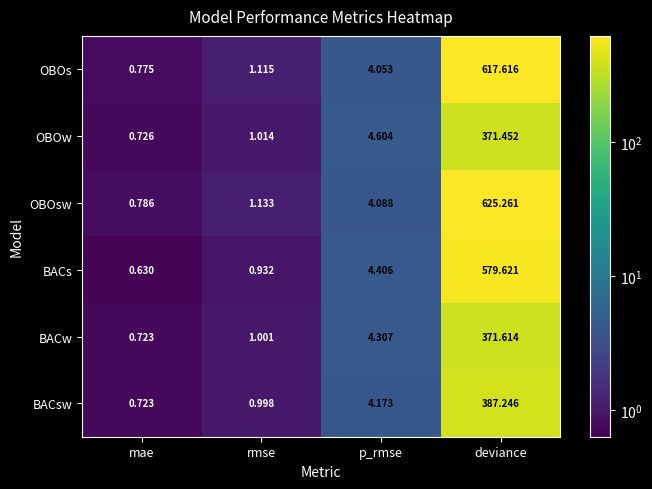

List the series in order of their peak value, lowest first.

OBOw, BACw, BACsw, BACs, OBOs, OBOsw